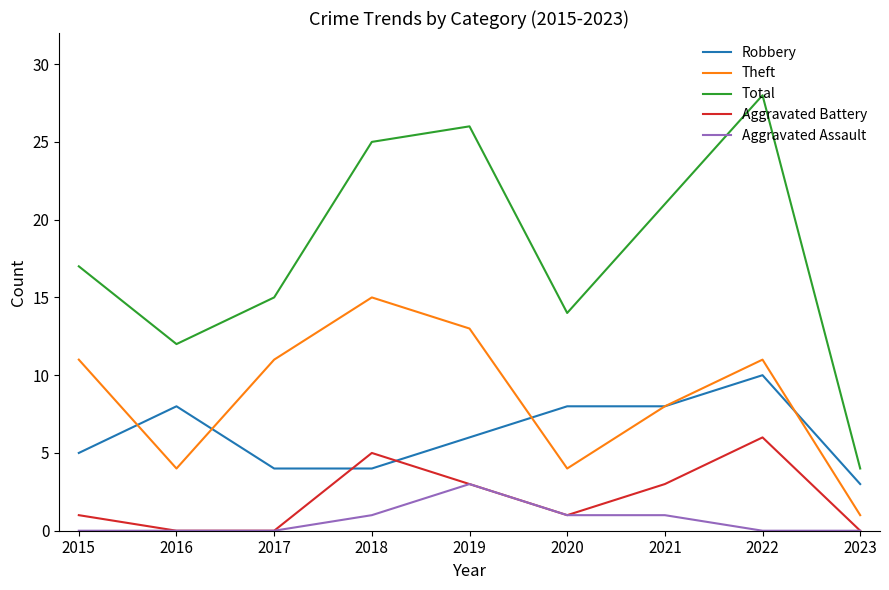

Which series has the widest spread of values?

Total